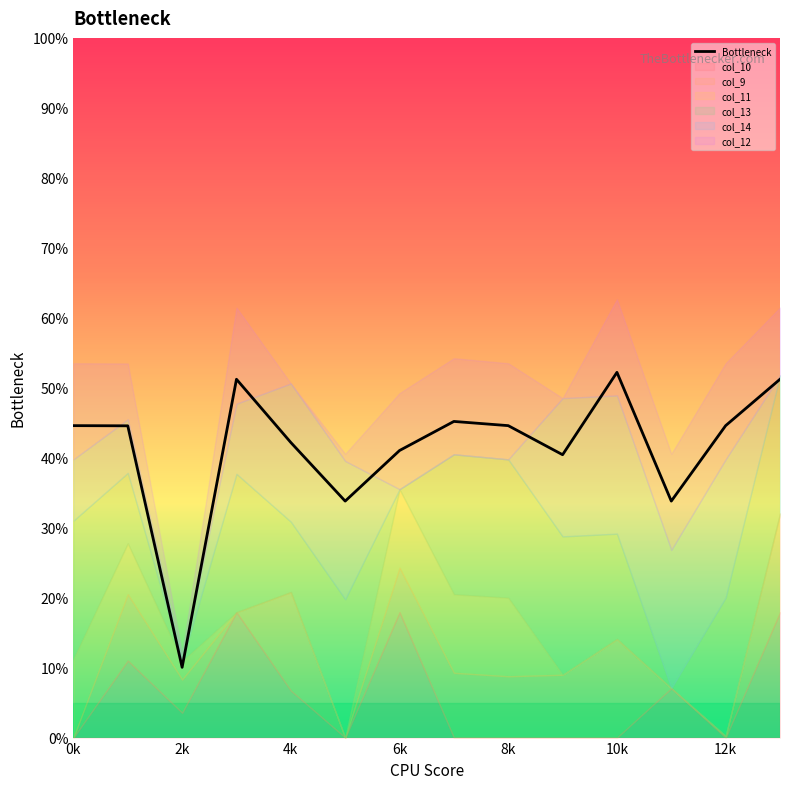

How many lines are shown in the chart?

1